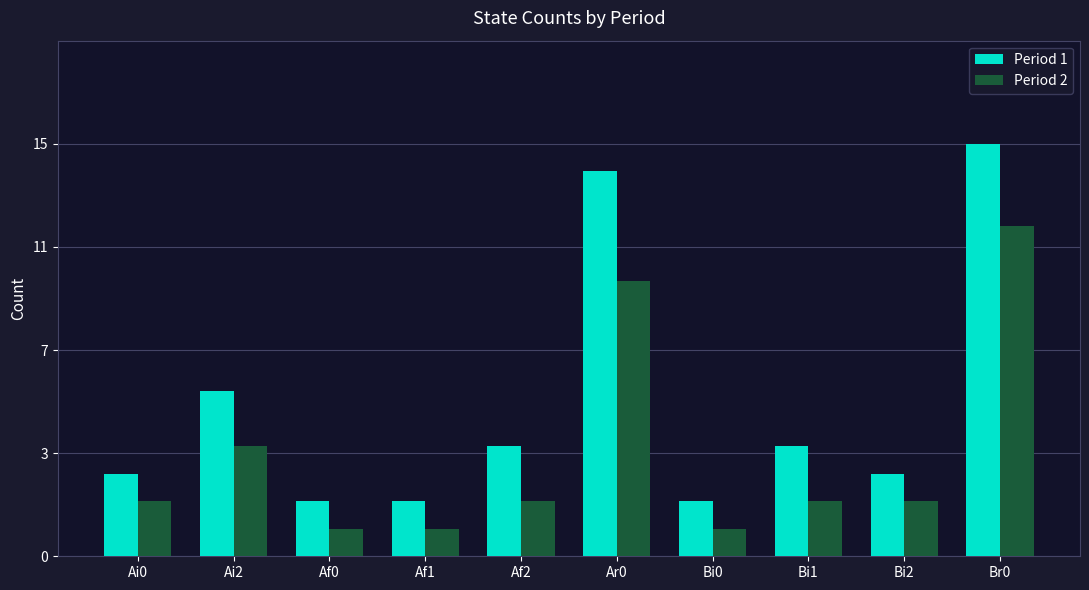

What are all the series names shown in the legend?

Period 1, Period 2